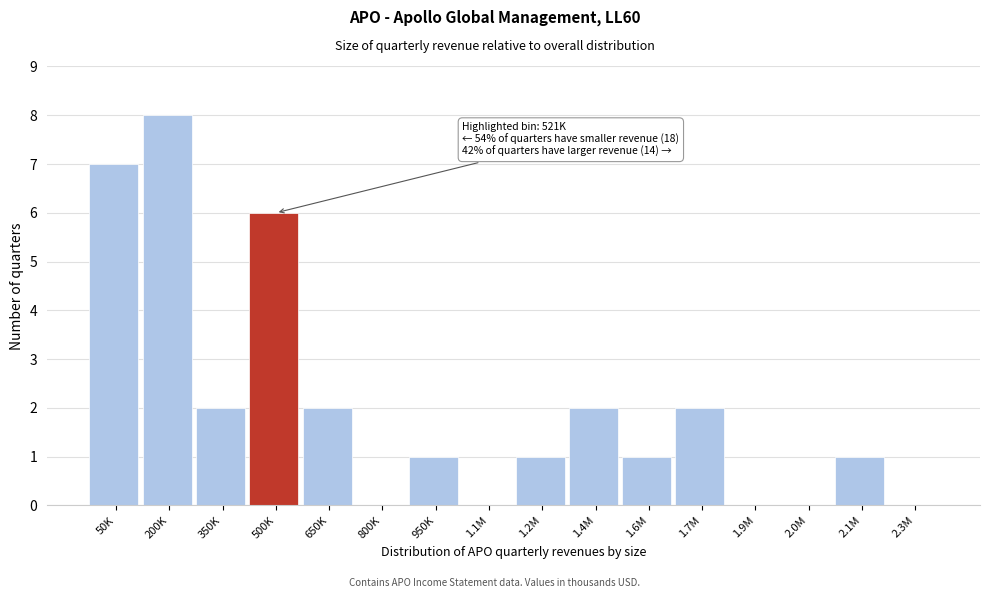

Reading left to right, transcribe all the data shown in this chart.

50K=7	200K=8	350K=2	500K=6	650K=2	800K=0	950K=1	1.1M=0	1.2M=1	1.4M=2	1.6M=1	1.7M=2	1.9M=0	2.0M=0	2.1M=1	2.3M=0